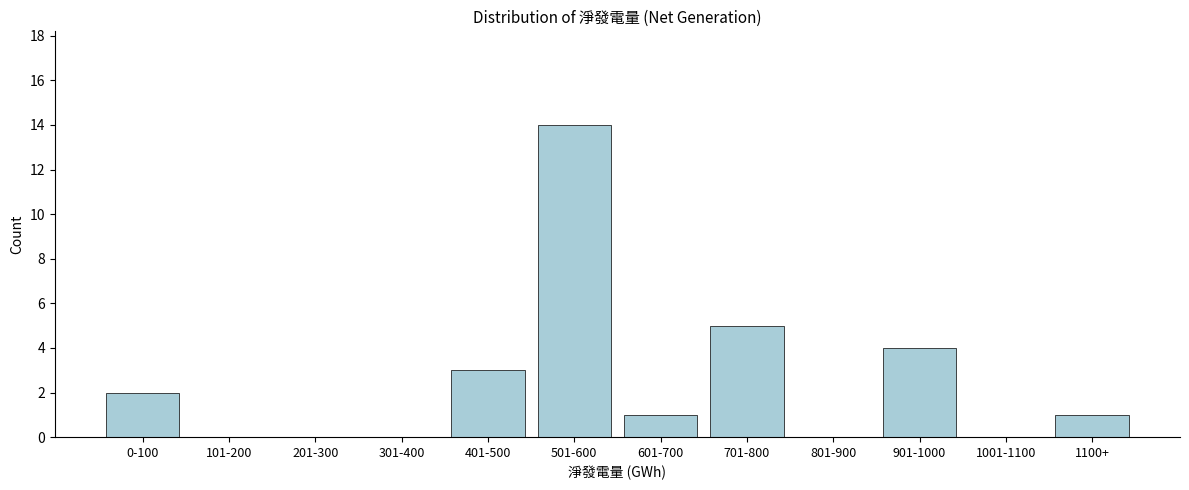

Reading left to right, what are all the values shown in this chart?

0-100=2	101-200=0	201-300=0	301-400=0	401-500=3	501-600=14	601-700=1	701-800=5	801-900=0	901-1000=4	1001-1100=0	1100+=1